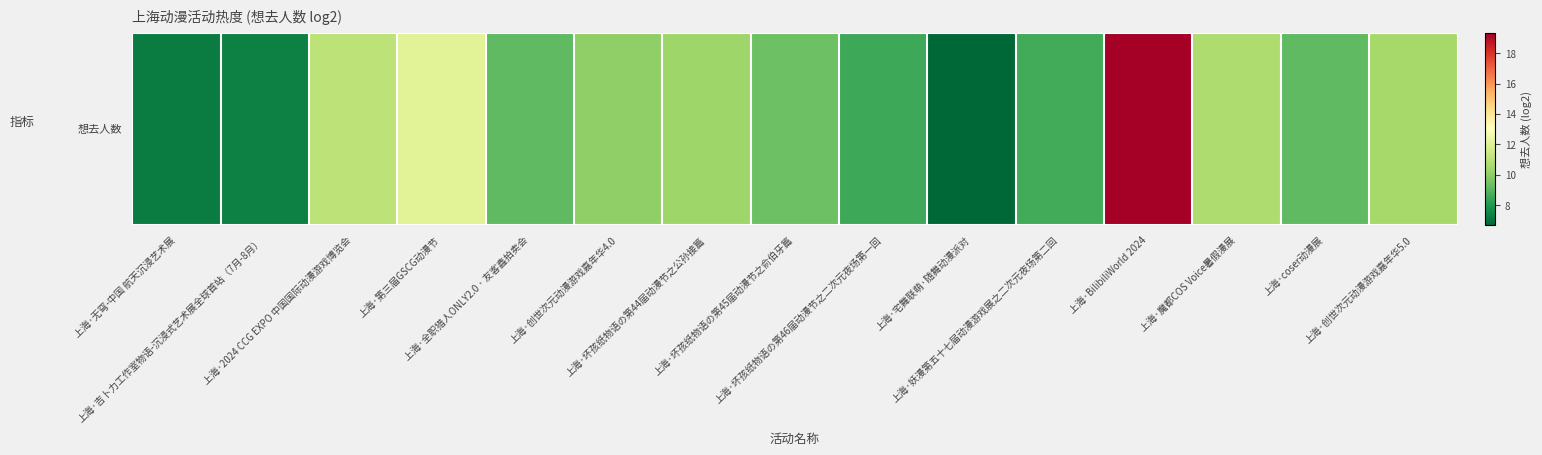

Rank the categories by value from highest to lowest.

上海·BilibiliWorld 2024, 上海·第三届GSCG动漫节, 上海·2024 CCG EXPO 中国国际动漫游戏博览会, 上海·魔都COS Voice暑假漫展, 上海·创世次元动漫游戏嘉年华5.0, 上海·坏孩纸物语の第44届动漫节之公孙接篇, 上海·创世次元动漫游戏嘉年华4.0, 上海·坏孩纸物语の第45届动漫节之俞伯牙篇, 上海·全职猎人ONLY2.0 · 友客鑫拍卖会, 上海·coser动漫展, 上海·妖漫第五十七届动漫游戏展之二次元夜场第二回, 上海·坏孩纸物语の第46届动漫节之二次元夜场第一回, 上海·吉卜力工作室物语-沉浸式艺术展全球首站（7月-8月）, 上海·无穹-中国 航天沉浸艺术展, 上海·宅舞联萌·随舞动漫派对